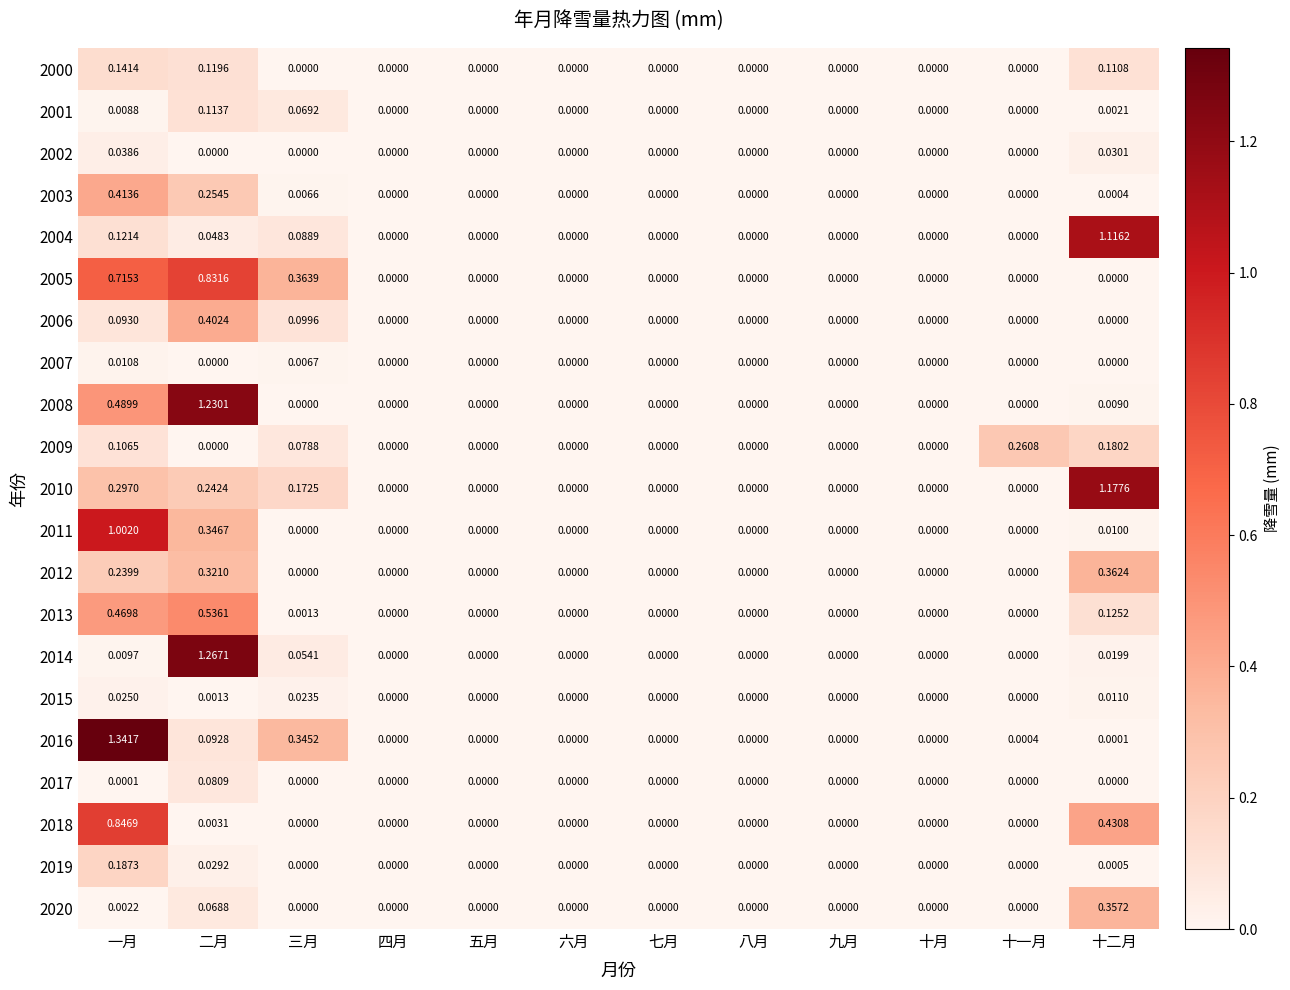

How many data points in 2008 are above 0?

3